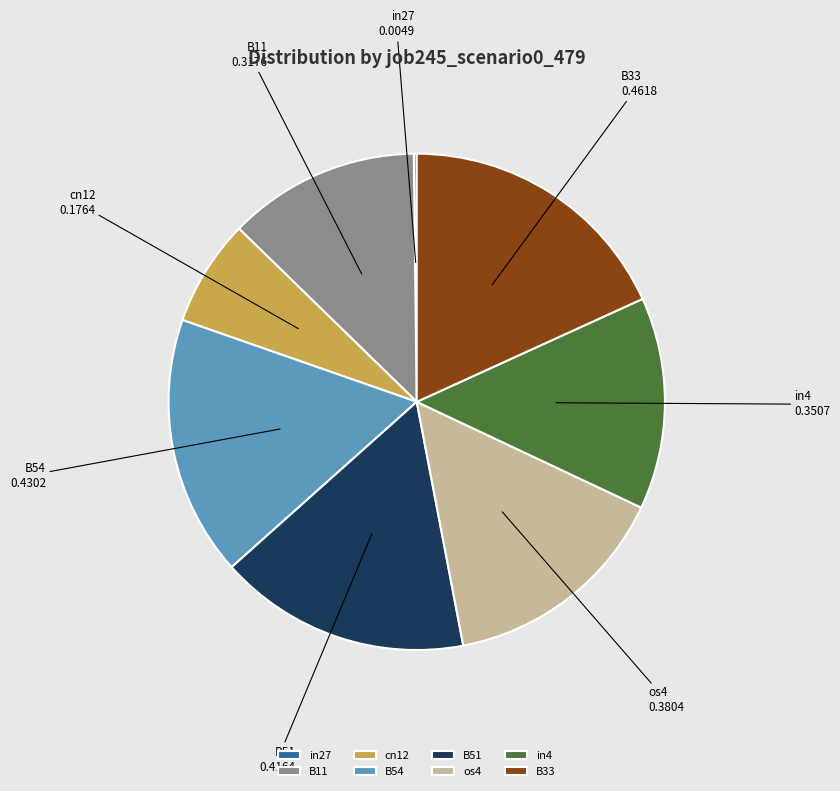

The B33 slice represents 3% of the pie. True or false?

False